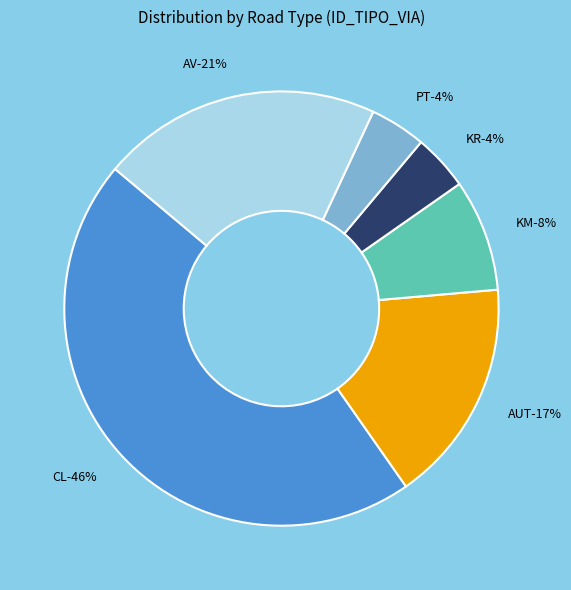

Is there any slice that represents more than half of the pie?

No